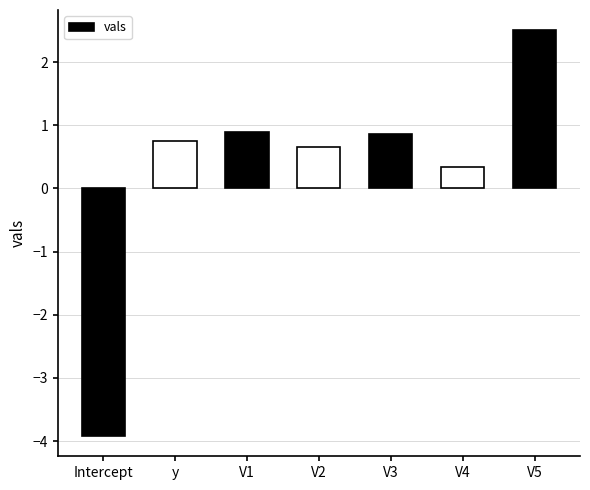

What is the greatest value displayed?

2.5